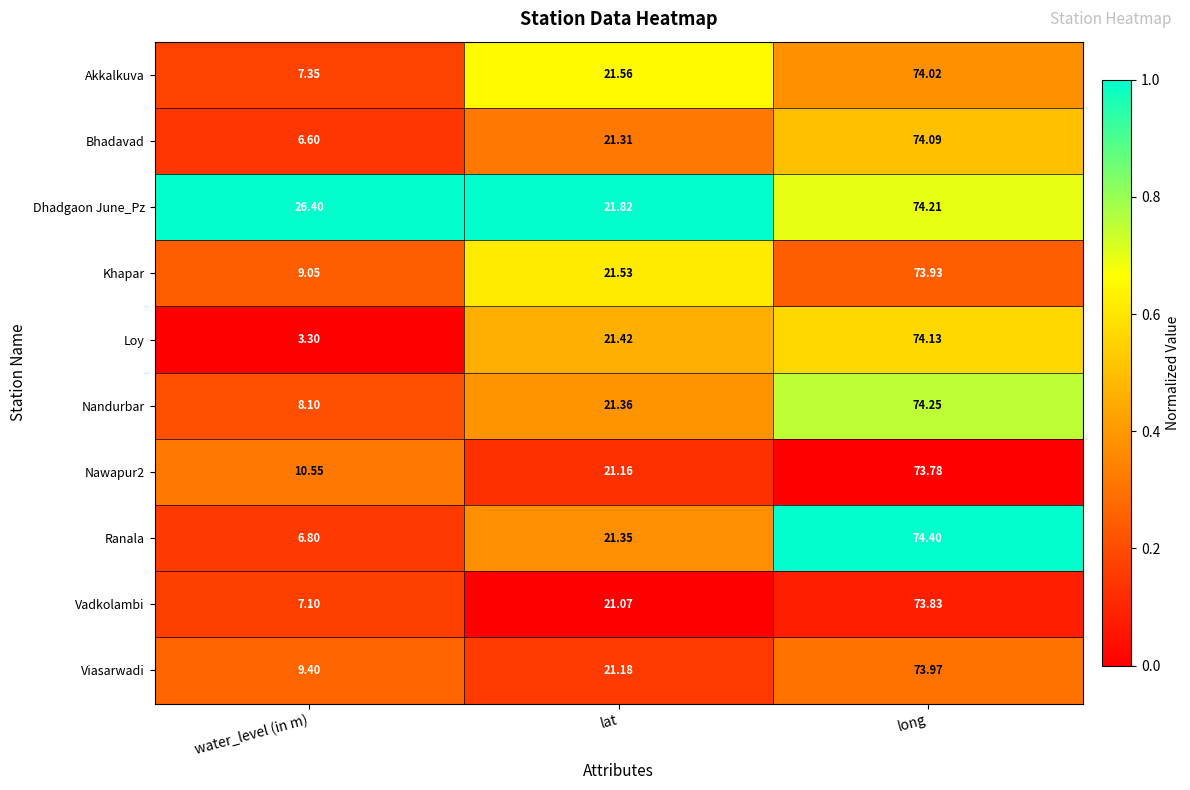

Where does the Bhadavad series first go above 21?

lat